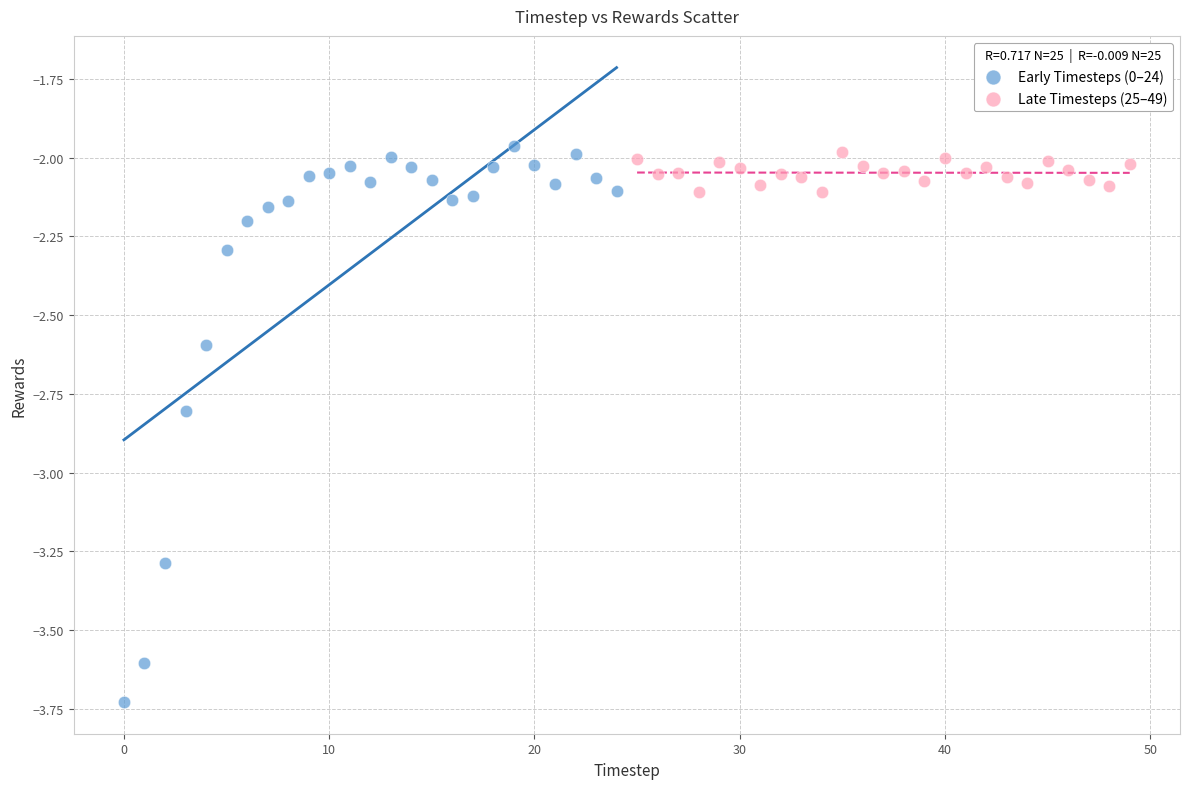

What are all the series names shown in the legend?

Early Timesteps (0–24), Late Timesteps (25–49)